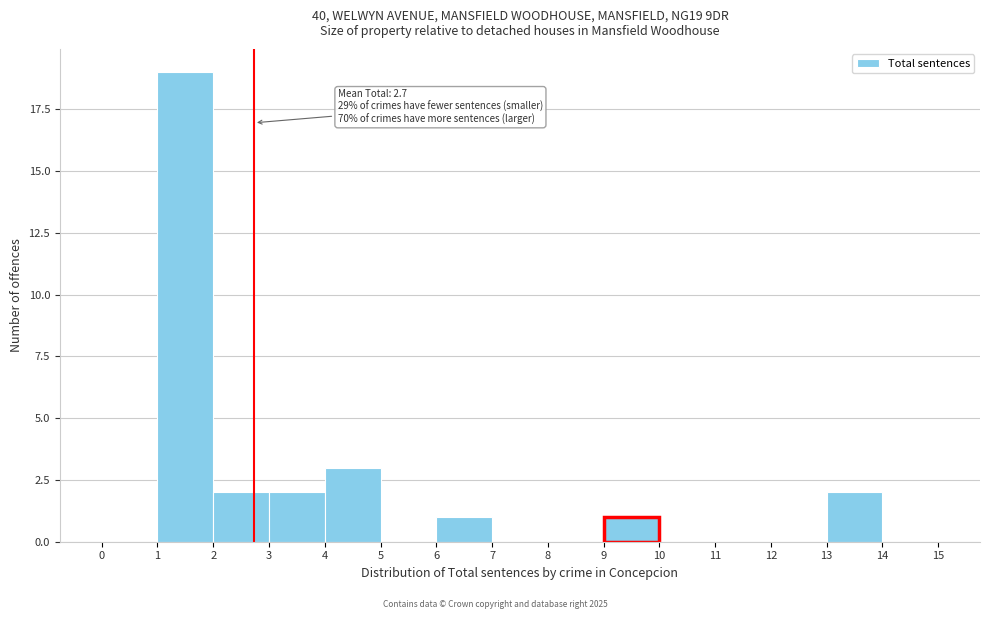

Which range on the x-axis has the tallest bar?

1 to 2